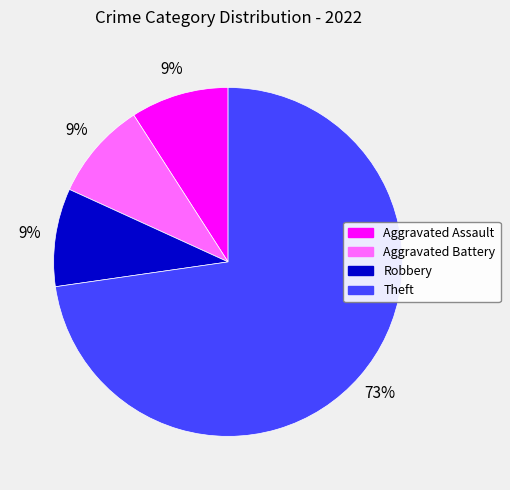

Is there a majority slice in this chart?

Yes